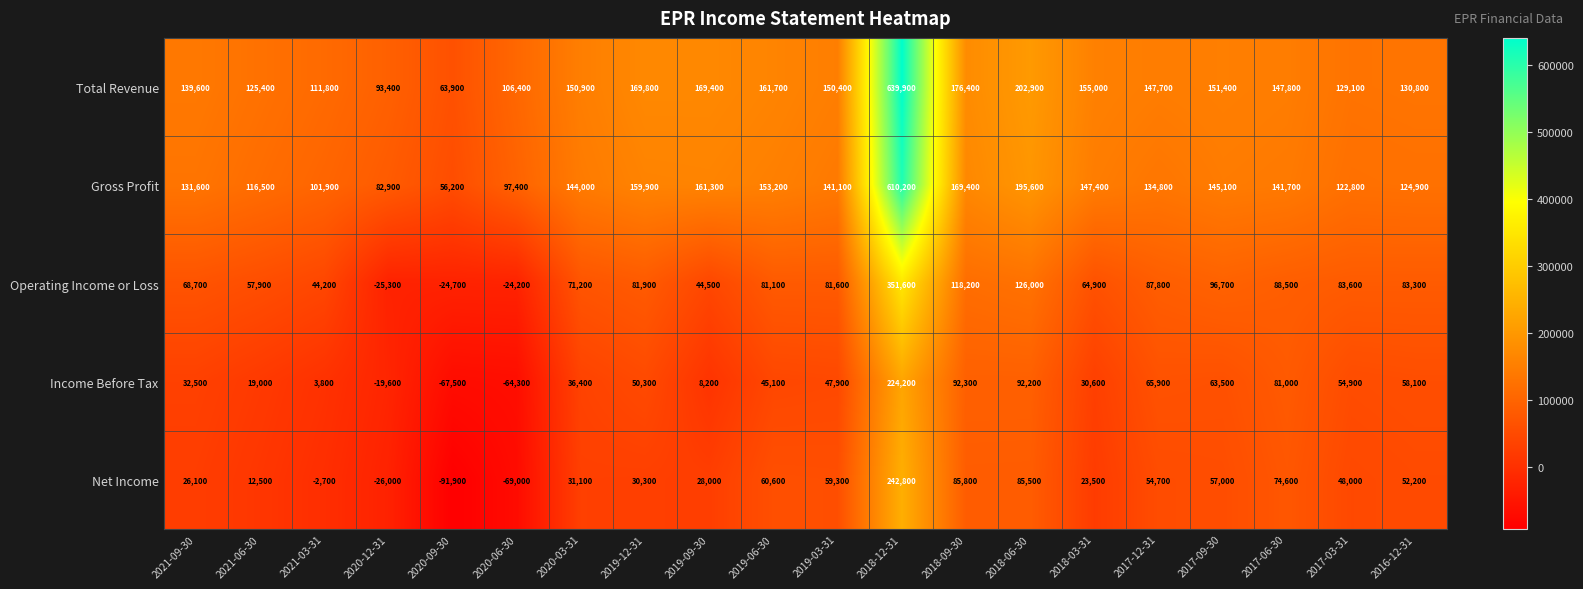

What is the total value across all series at 2019-03-31?

480300